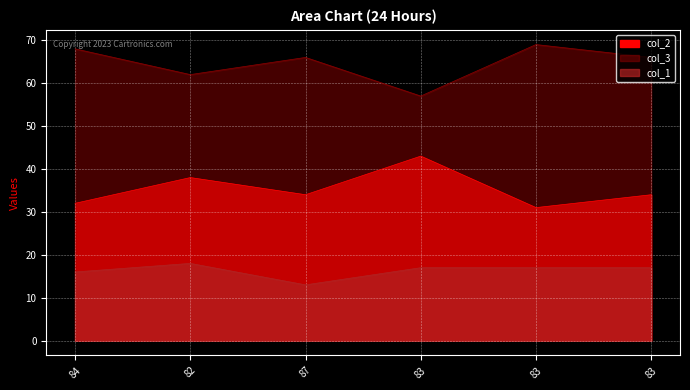

At which category does col_2 reach its first local peak?

82